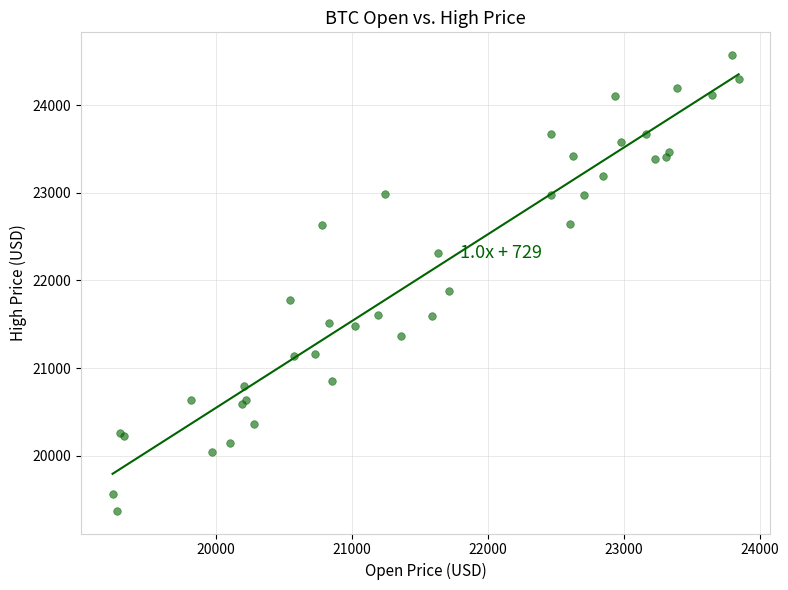

What Y value in the scatter plot is closest to 21972?

21877.1